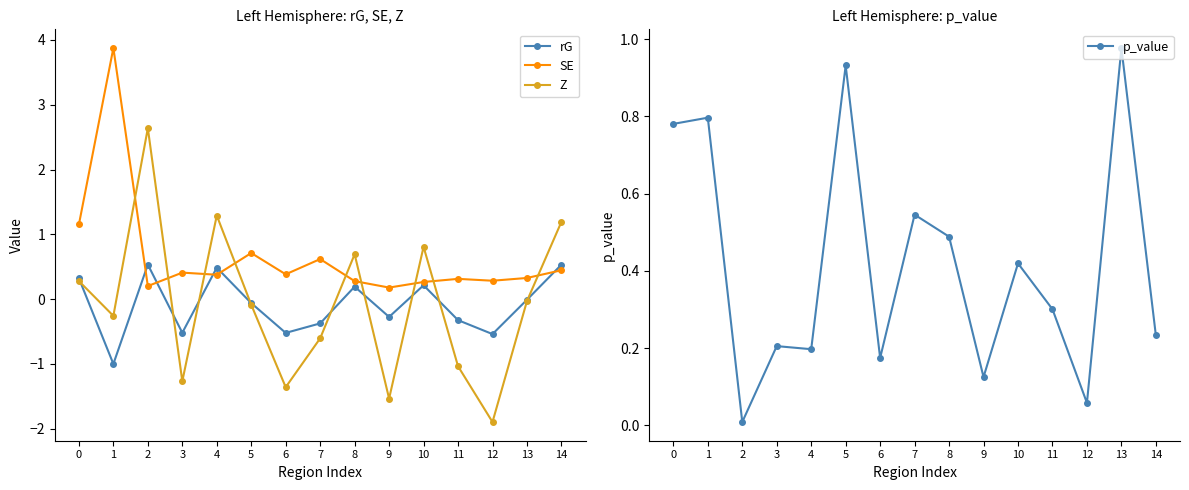

How many interior local valleys does the SE series have?

5